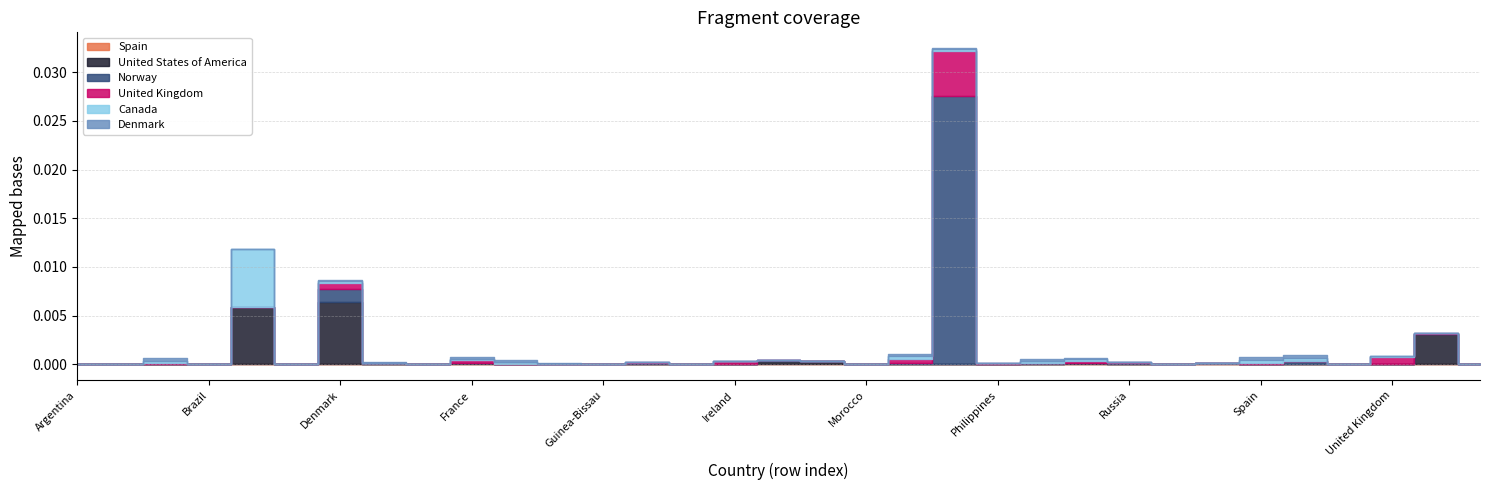

Is it true that United States of America equals 0.0 at Russia?

True